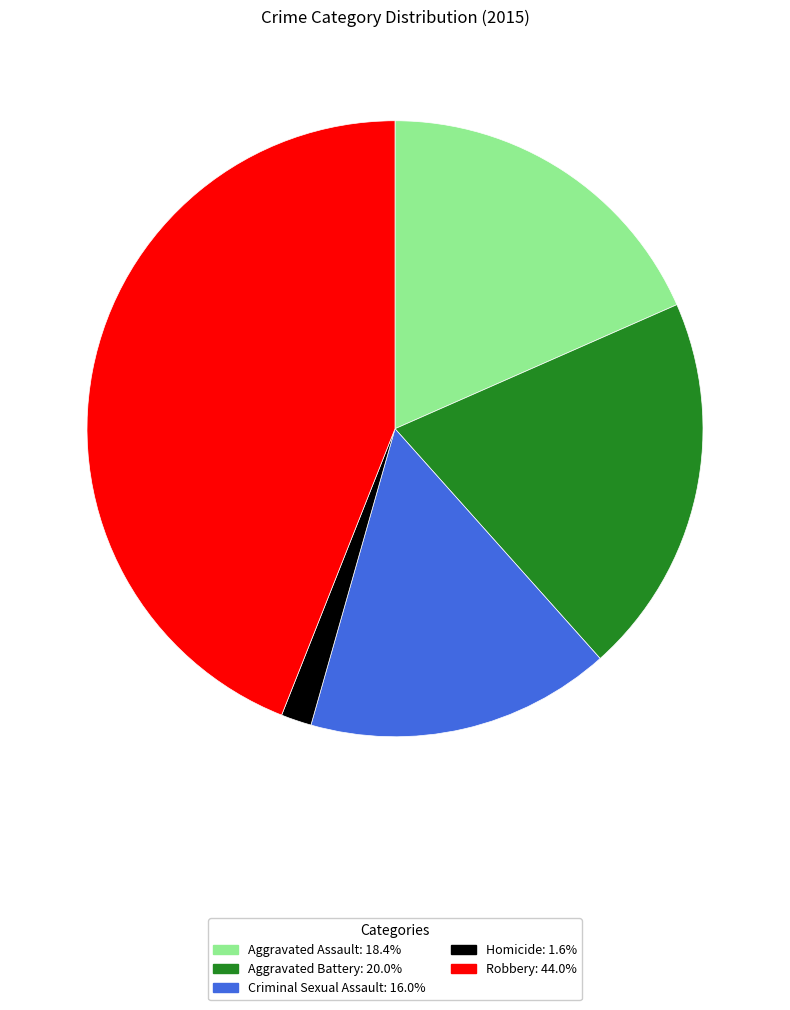

Which slice is the smallest?

Homicide